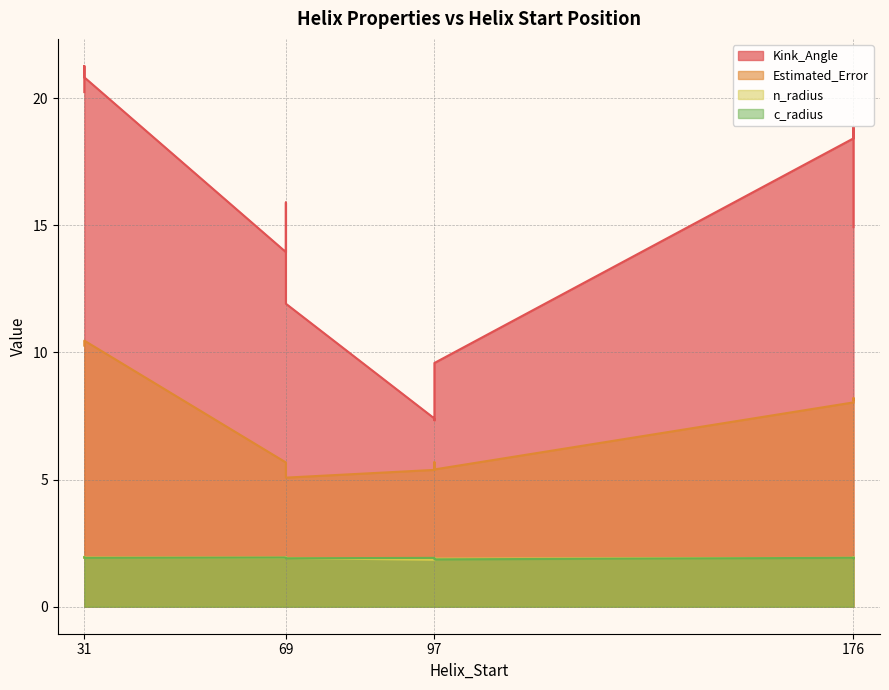

What is the approximate value of Estimated_Error at 69?

5.7